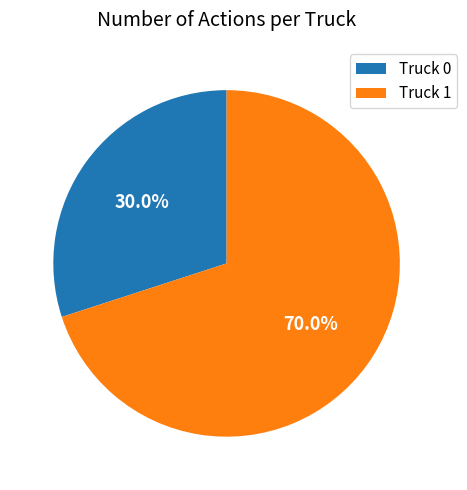

True or false: Truck 0 accounts for 30% of the total.

True